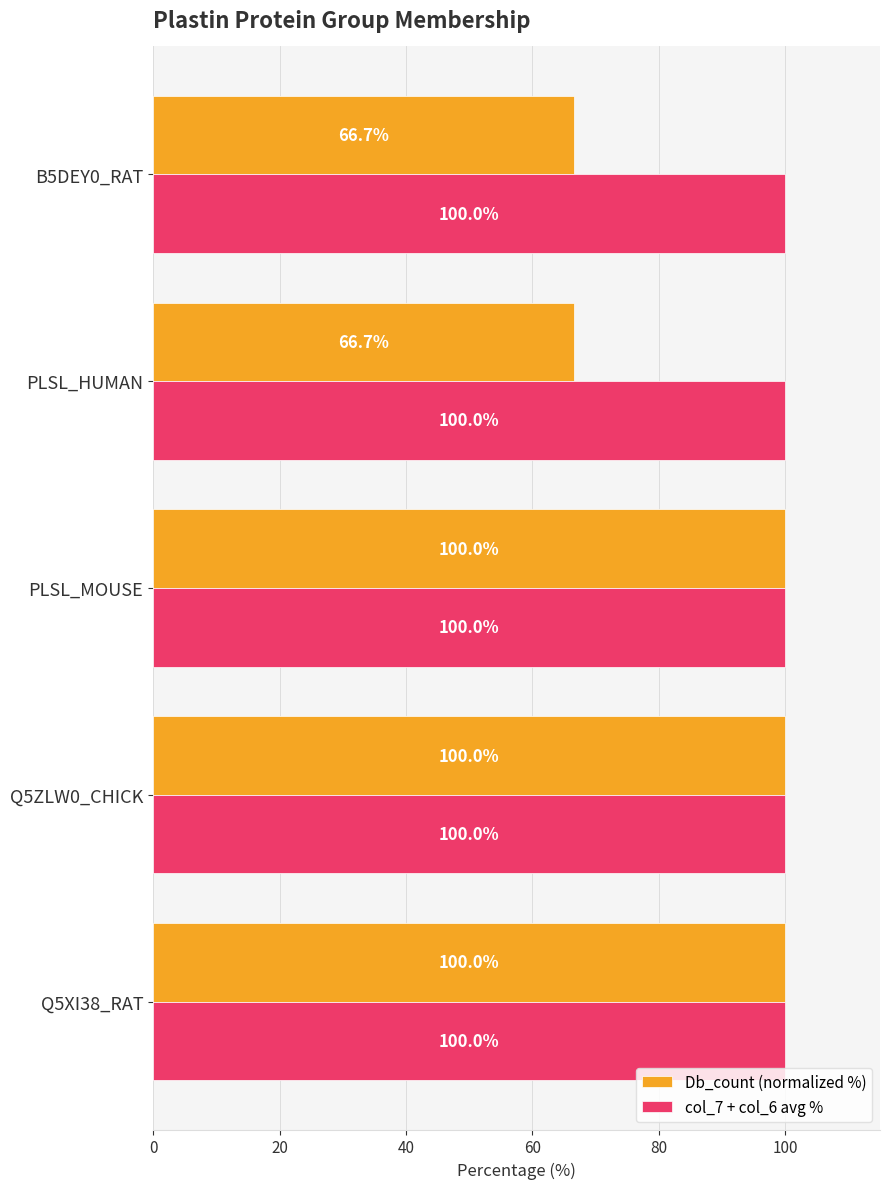

Which series has the largest total across all categories?

col_7 + col_6 avg %